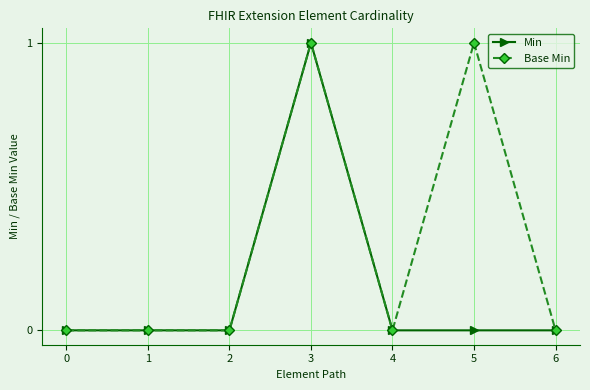

True or false: Base Min has more than 0 points higher than both neighbors.

True